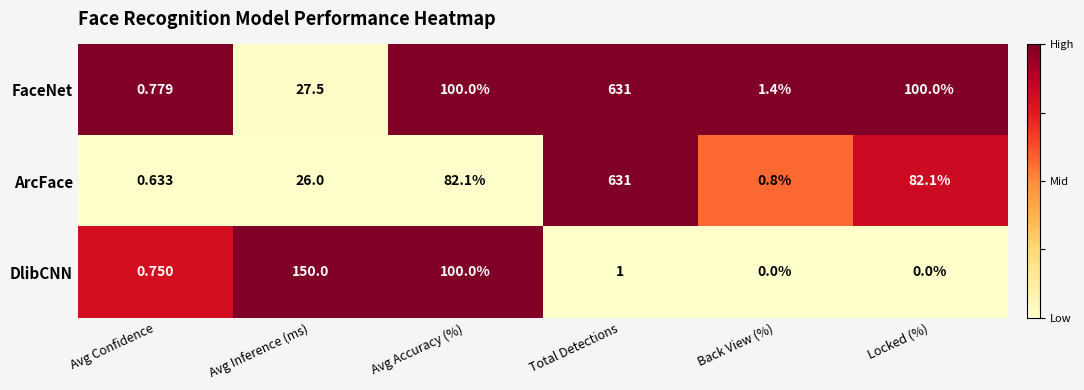

Between Avg Accuracy (%) and Total Detections, which series saw the biggest shift?

ArcFace